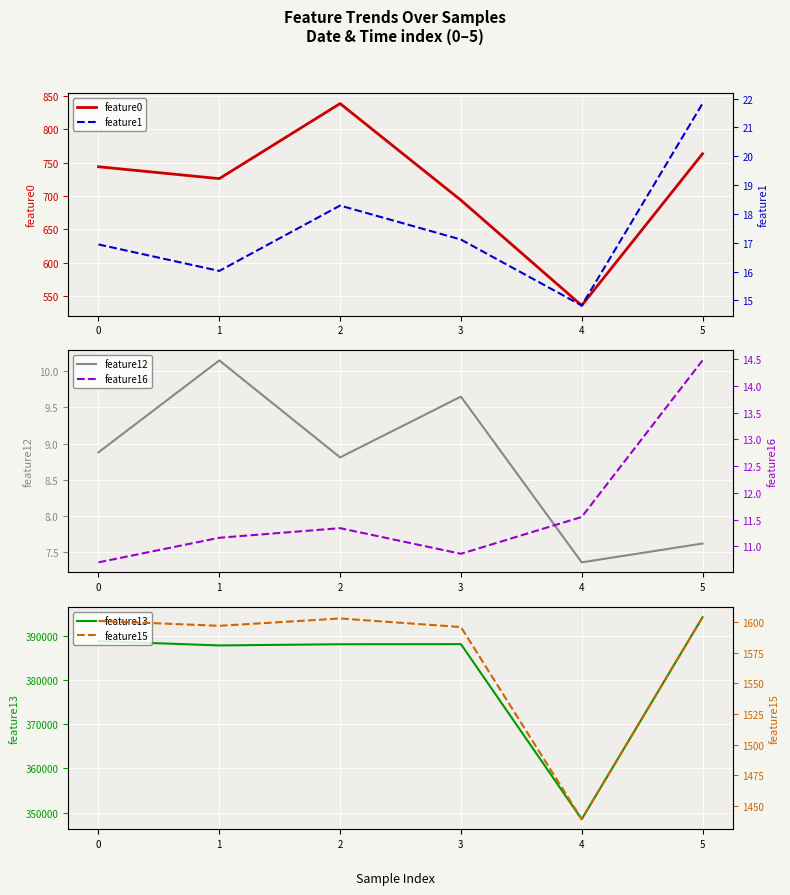

The value of feature0 at 4 is 535.9. True or false?

True